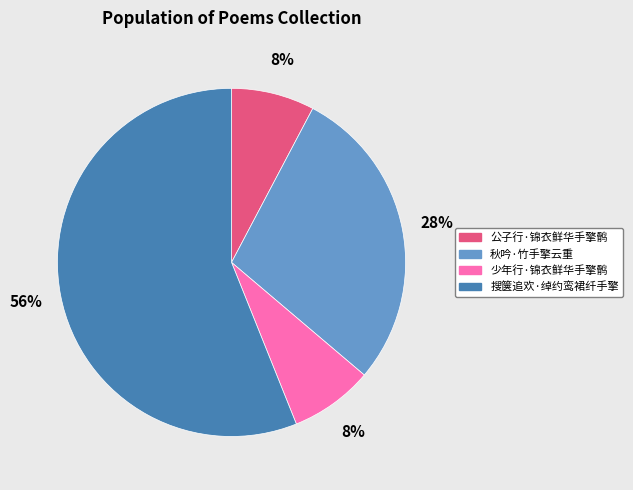

Is the sum of 少年行·锦衣鲜华手擎鹘 and 公子行·锦衣鲜华手擎鹘 greater than half?

No